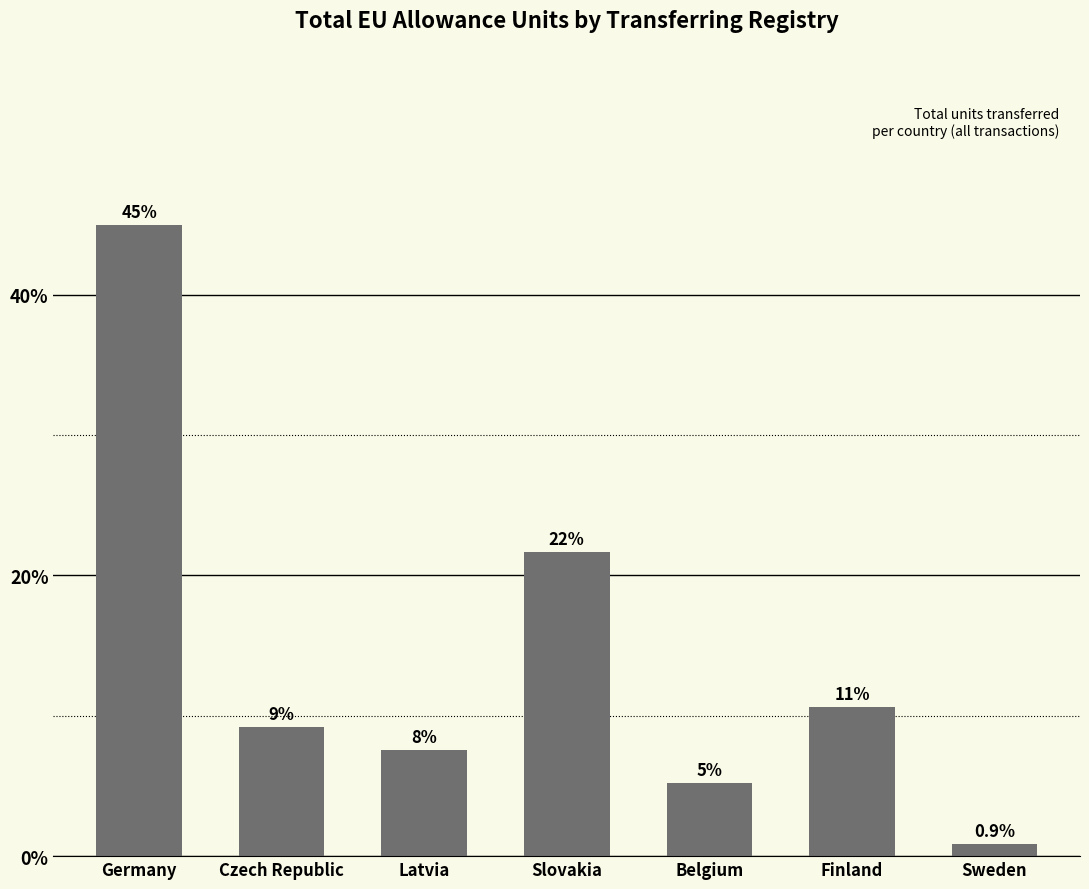

What is the sum of the values at Czech Republic and Sweden?

10.1